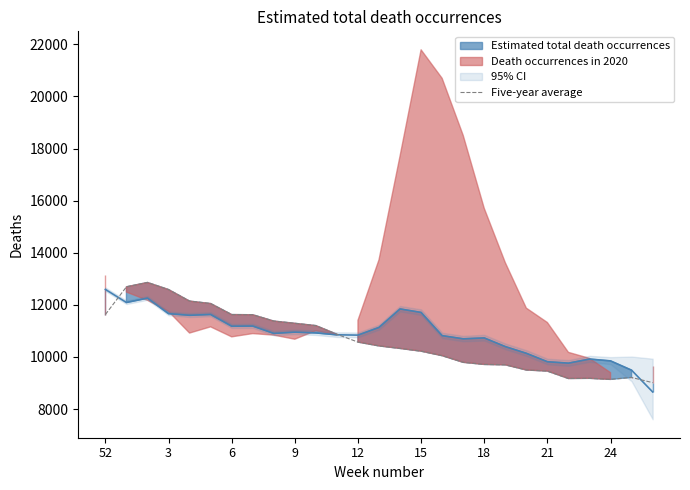

What is the highest value of the Five-year average series?

12860